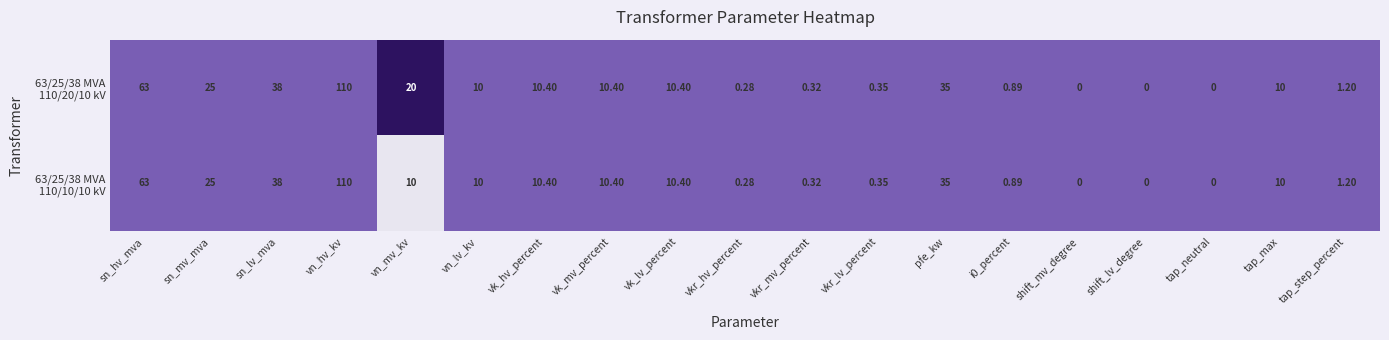

At which category is the sum across all series the highest?

vn_hv_kv